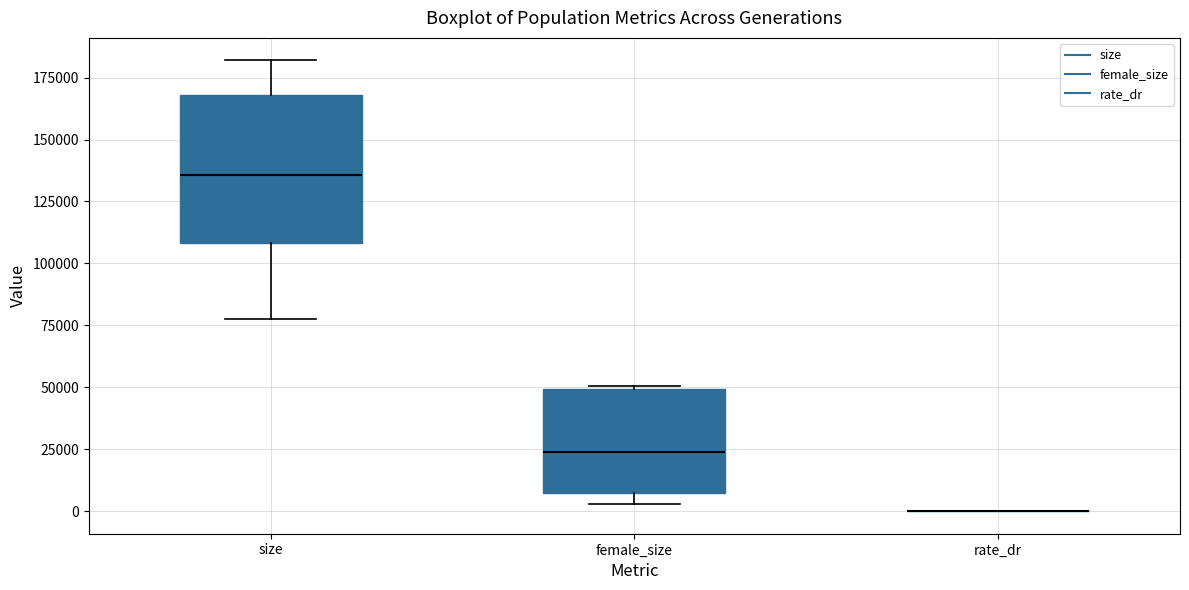

Reading left to right, read every box against the y-axis: the position of its median line, the range the box covers, and the ends of its whiskers. The values are not printed on the chart, so give them approximately, as read against the axis.

size: median 135000, box 110000 to 170000, whiskers 75000 to 180000
female_size: median 25000, box 5000 to 50000, whiskers 5000 (just below the box's lower edge) to 50000
rate_dr: box collapsed to a line at 0, whiskers 0 to 0